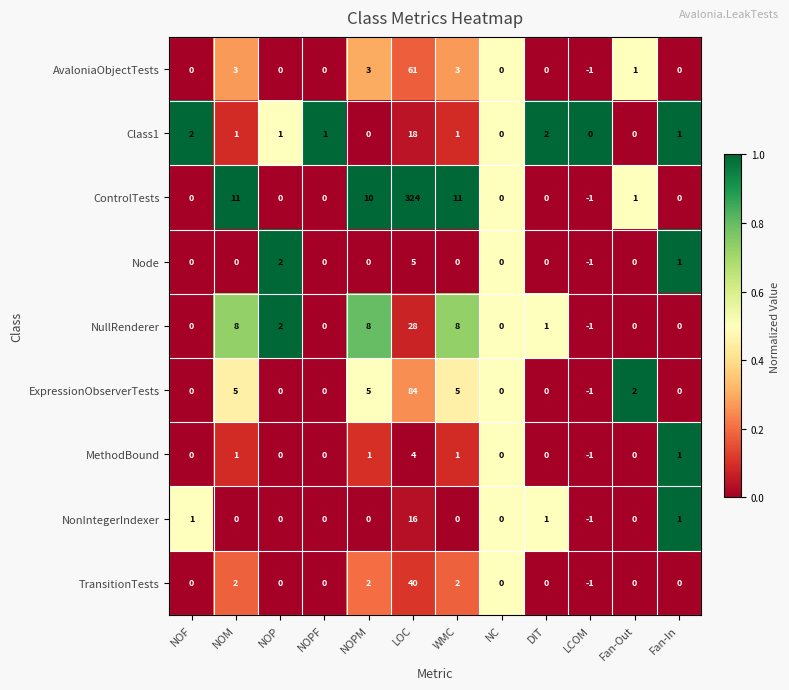

What is the sum of all MethodBound values?

7